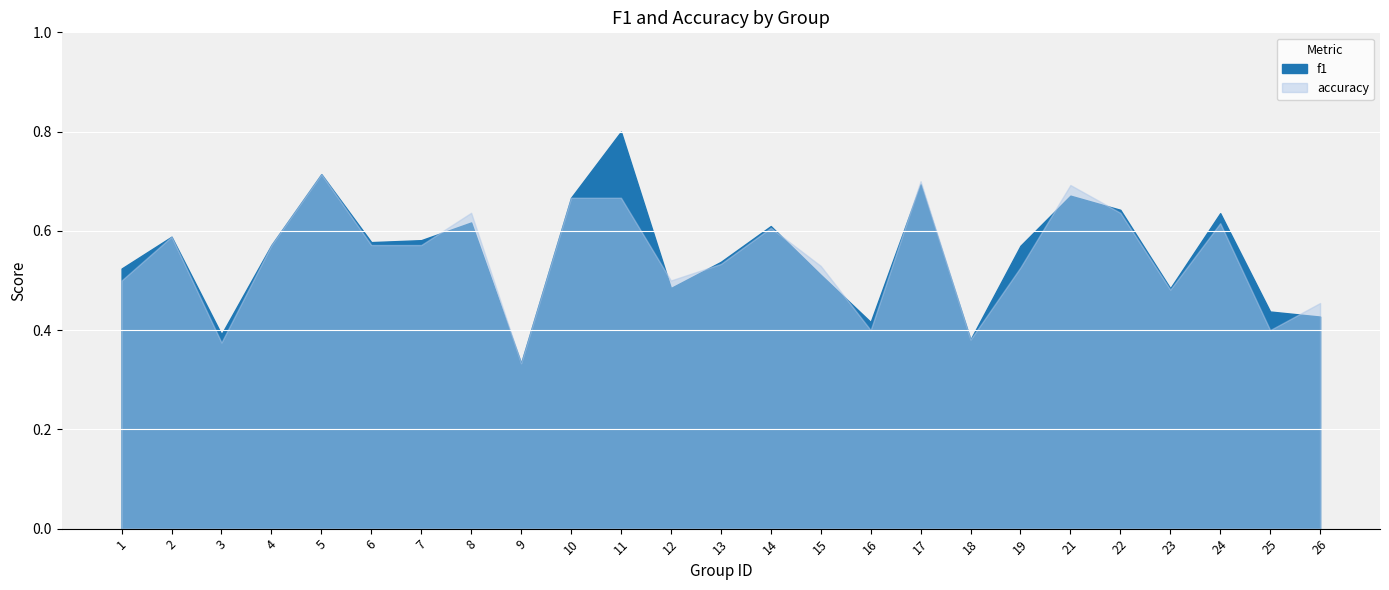

Reading left to right, extract all data points from this chart.

f1: 1=0.5	2=0.6	3=0.4	4=0.6	5=0.7	6=0.6	7=0.6	8=0.6	9=0.3	10=0.7	11=0.8	12=0.5	13=0.5	14=0.6	15=0.5	16=0.4	17=0.7	18=0.4	19=0.6	21=0.7	22=0.6	23=0.5	24=0.6	25=0.4	26=0.4
accuracy: 1=0.5	2=0.6	3=0.4	4=0.6	5=0.7	6=0.6	7=0.6	8=0.6	9=0.3	10=0.7	11=0.7	12=0.5	13=0.5	14=0.6	15=0.5	16=0.4	17=0.7	18=0.4	19=0.5	21=0.7	22=0.6	23=0.5	24=0.6	25=0.4	26=0.5